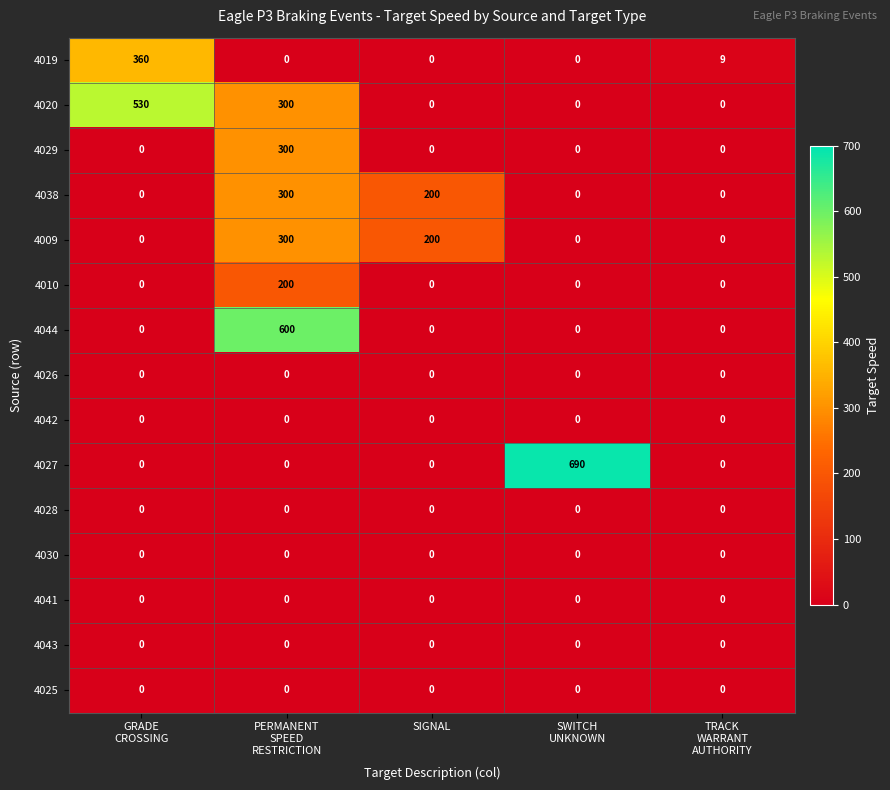

Which series has the largest range (max minus min)?

4027